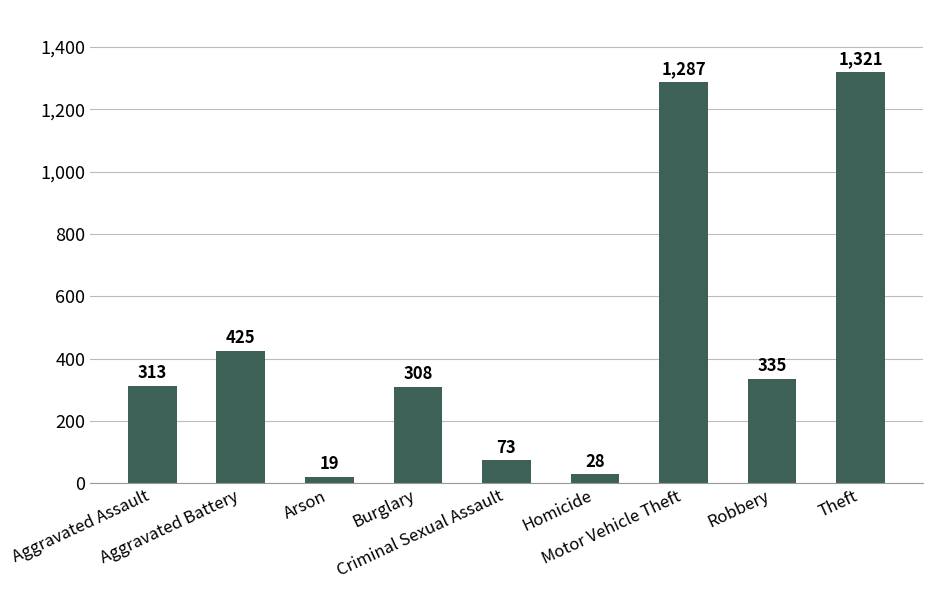

What is the value of the 1st bar from the left?

313